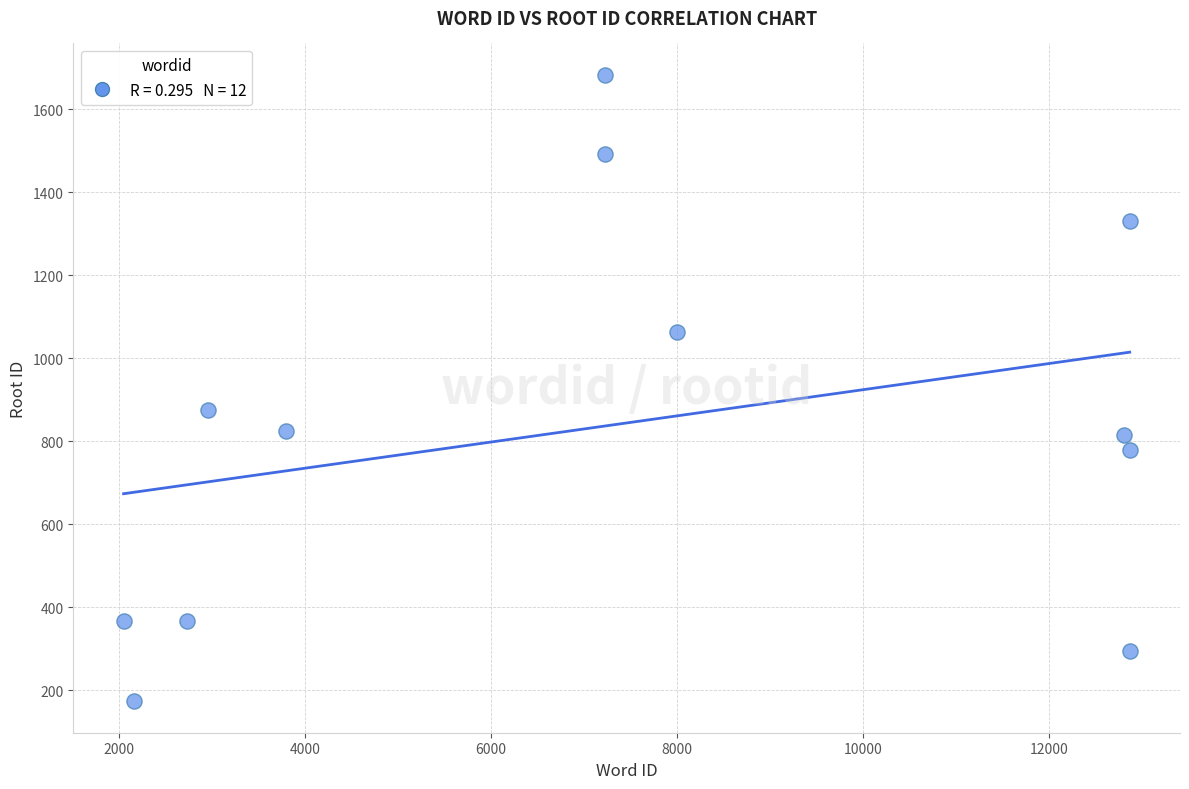

What is the average Y value?

839